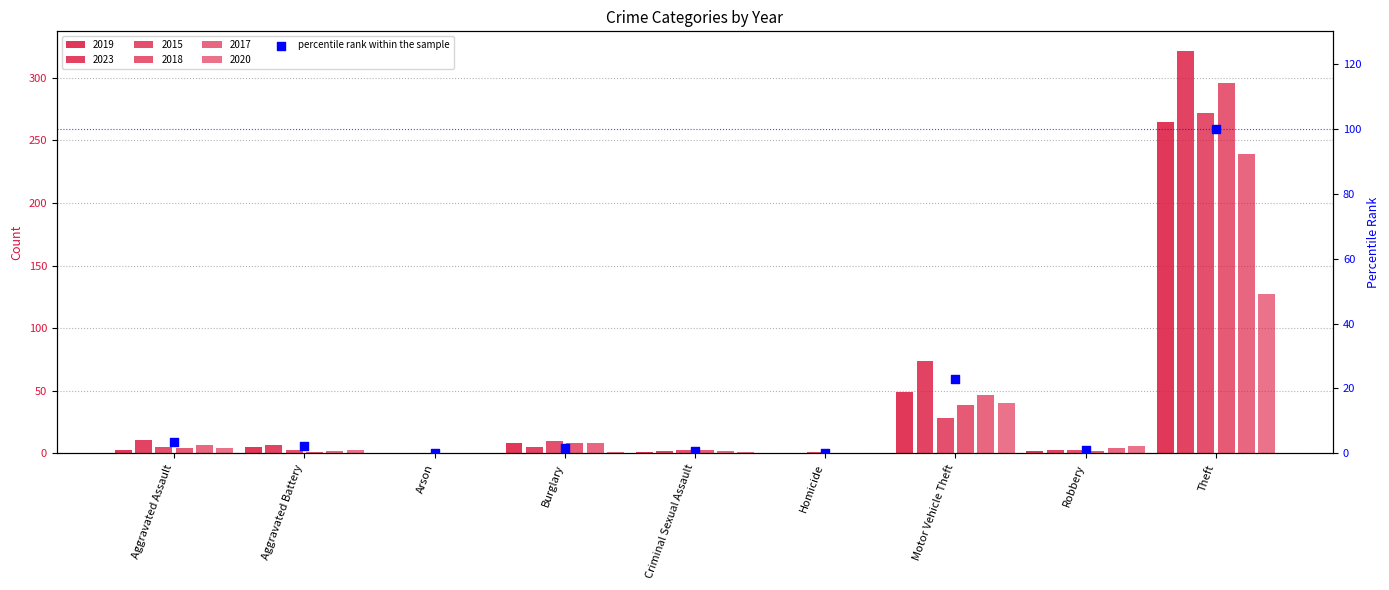

What is the change in value from Burglary to Theft?

+98.4